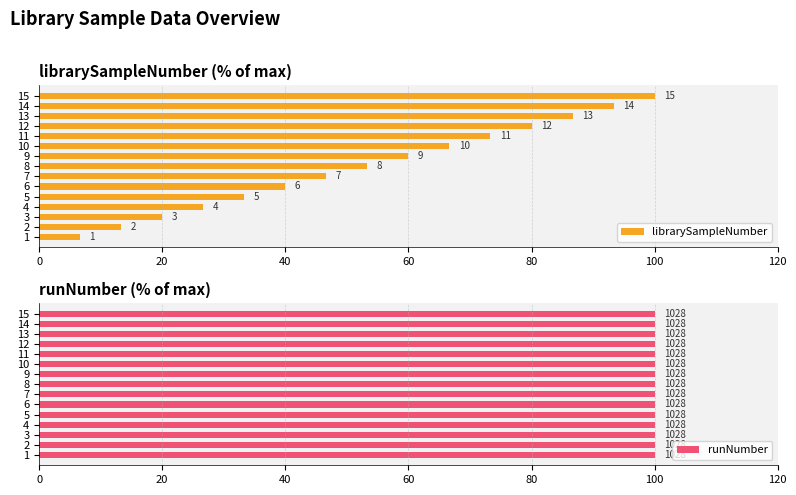

What value does the librarySampleNumber series have at 80?

33.3